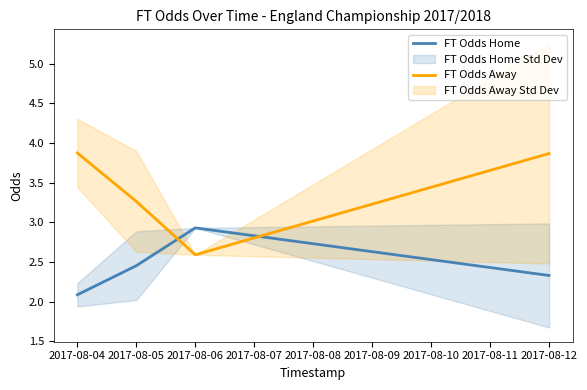

Which label corresponds to the smallest value in the chart?

2017-08-04